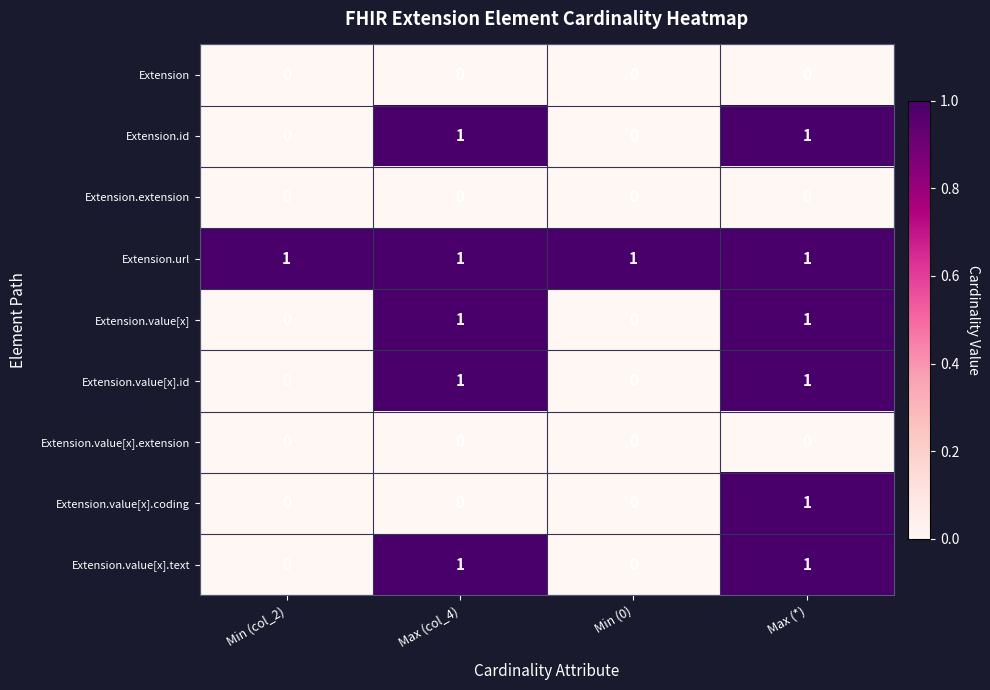

The Extension series shows 0 at Min (0). True or false?

True